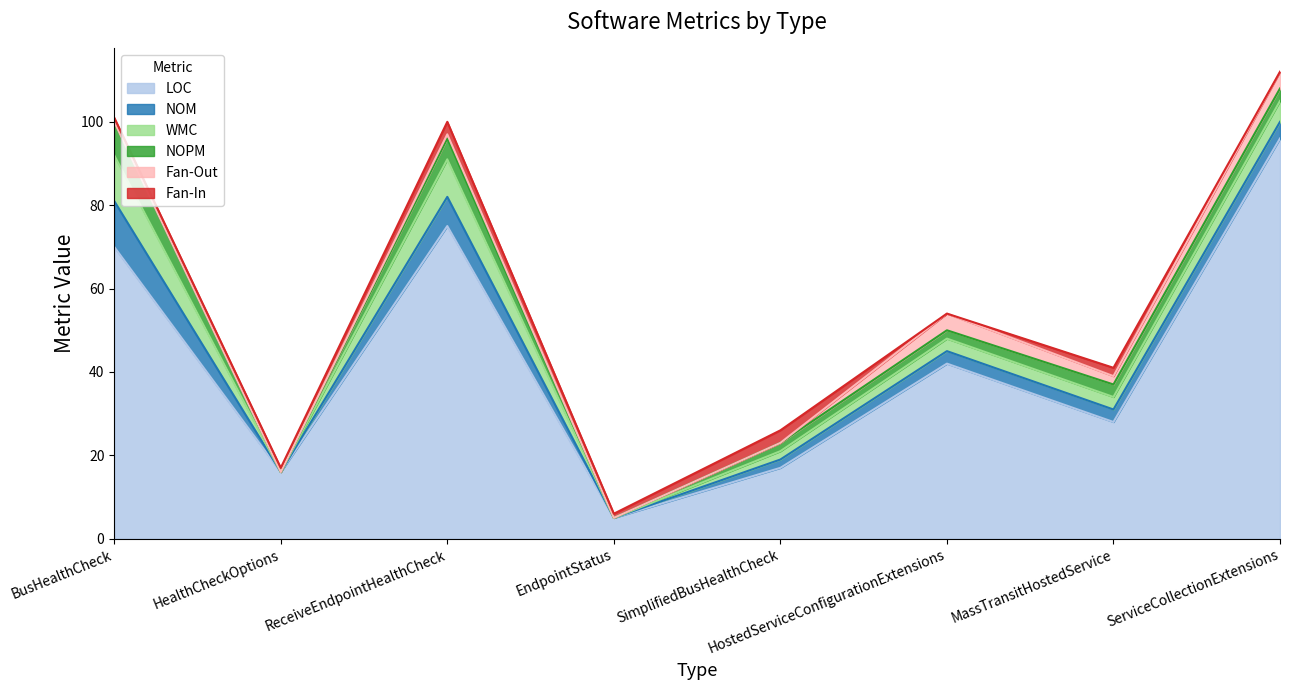

How many lines are shown in the chart?

6